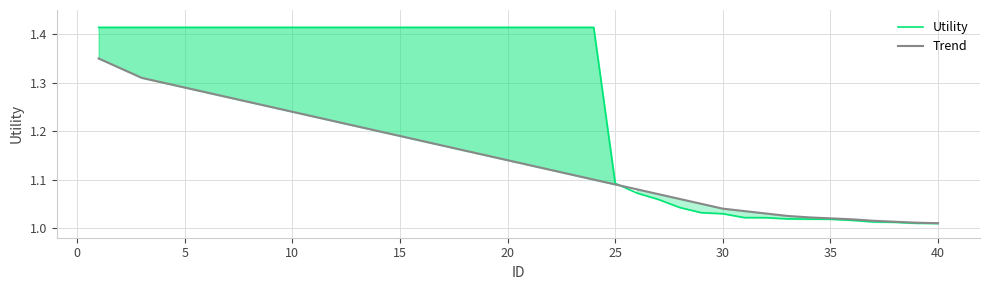

The value of Utility at 20 is 2.0. True or false?

False